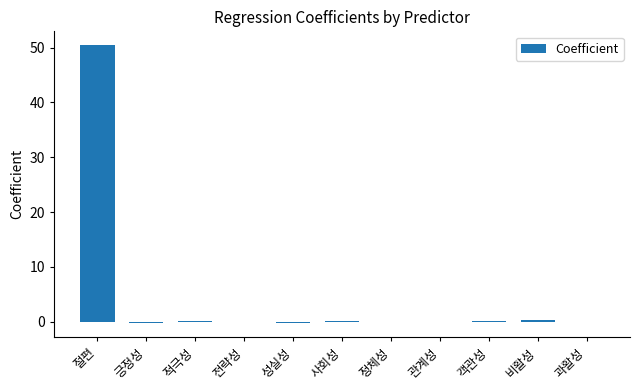

At which category does the chart reach its peak across all series?

절편